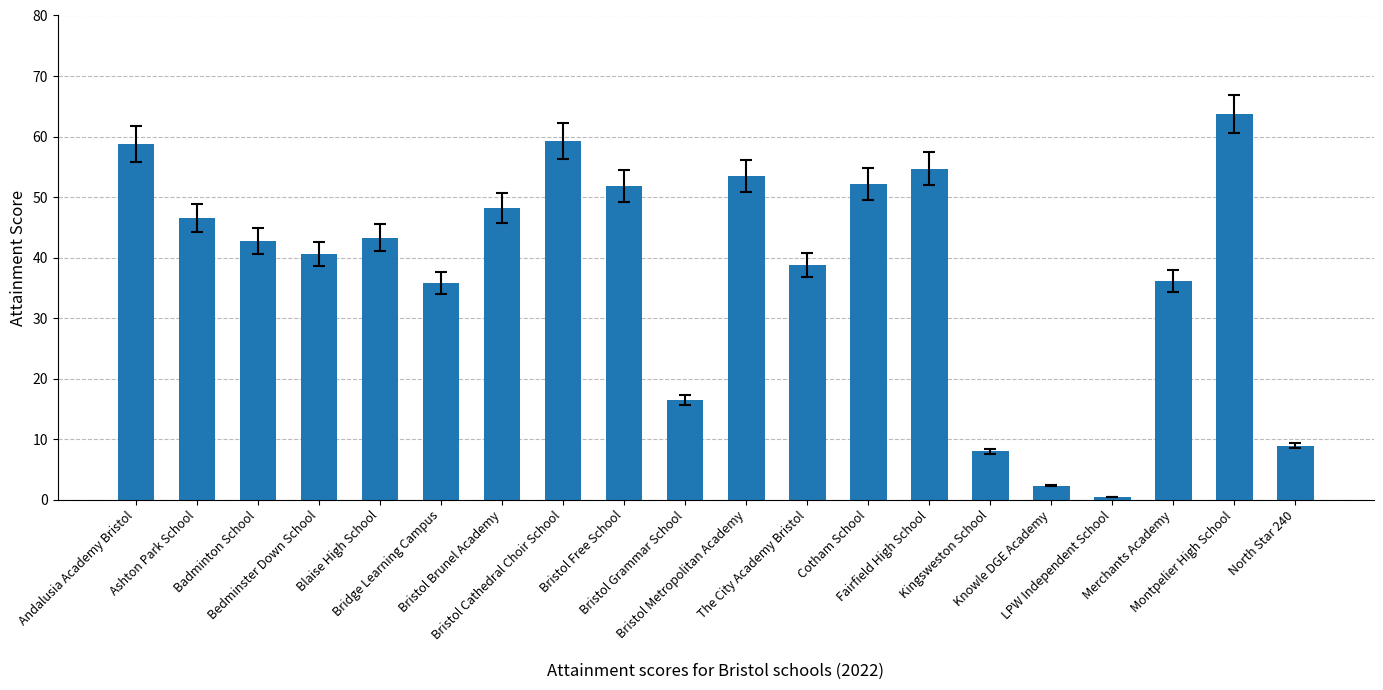

What is the value of the 20th bar from the left?

8.9